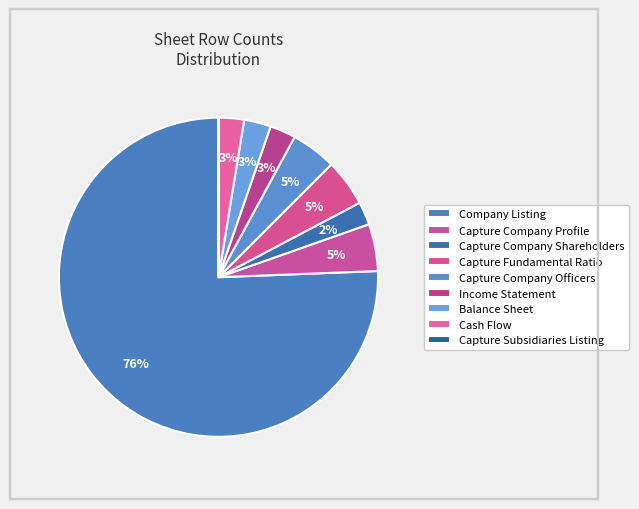

Which slice represents more than half of the pie?

Company Listing